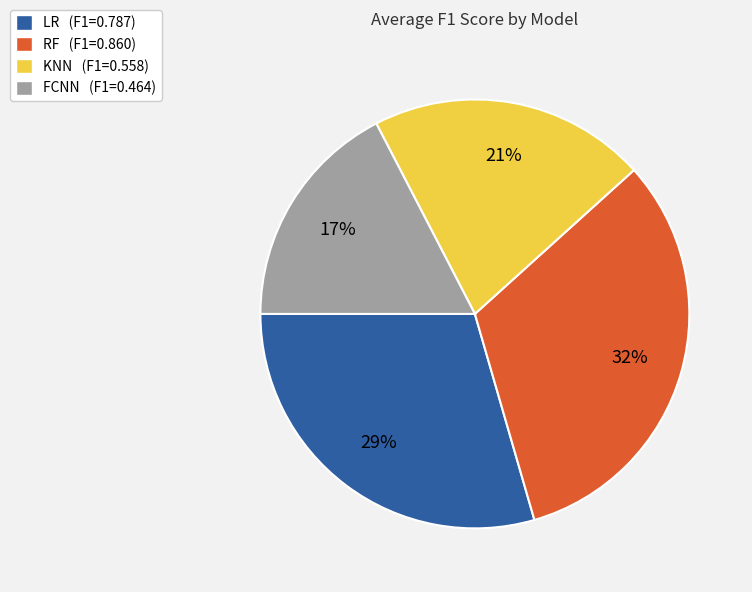

True or false: KNN (F1=0.558) accounts for 21% of the total.

True